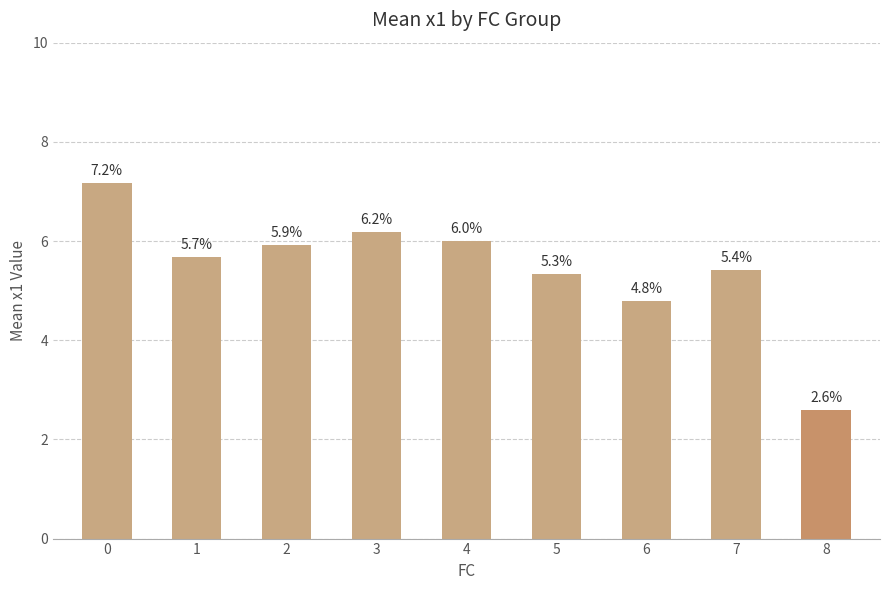

What is the difference between the maximum and minimum values?

4.6